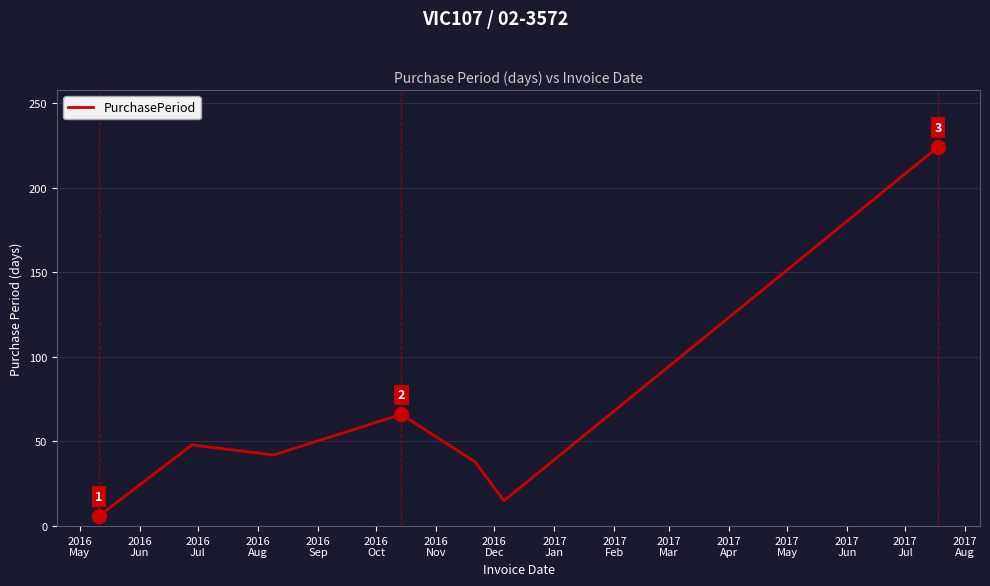

What is the minimum value shown in the chart?

6